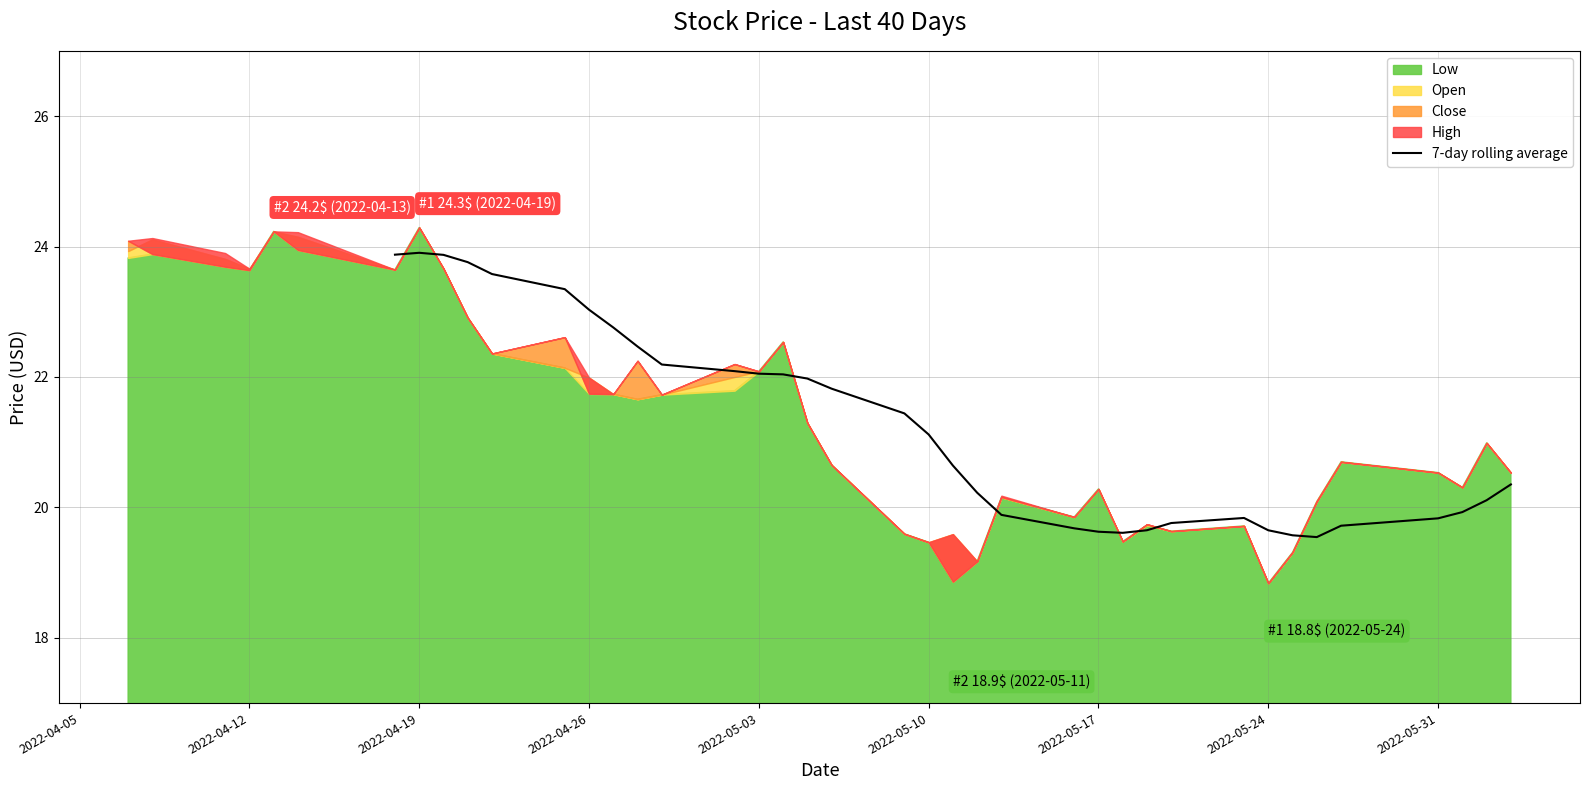

At which label is 7-day rolling average closest to 21?

2022-05-10